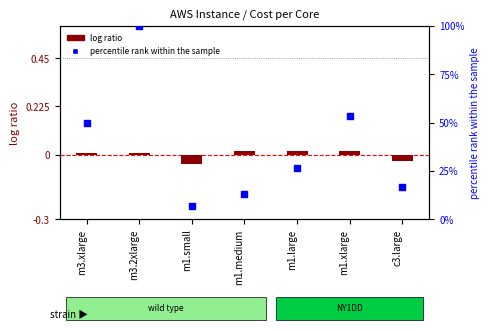

At how many categories does at least one series exceed 50?

2